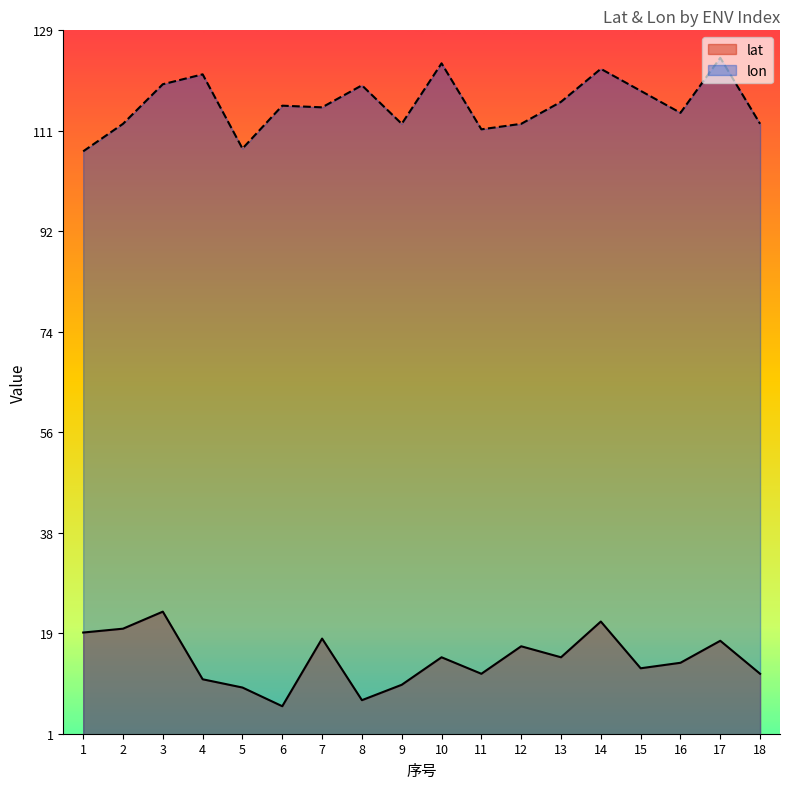

True or false: lat and lon cross at least once.

False